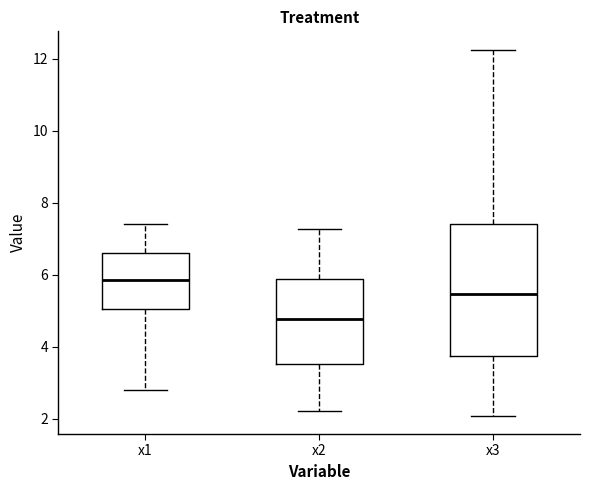

Reading left to right, read every box against the y-axis: the position of its median line, the range the box covers, and the ends of its whiskers. The values are not printed on the chart, so give them approximately, as read against the axis.

x1: median 5.8, box 5.0 to 6.6, whiskers 2.8 to 7.4
x2: median 4.8, box 3.6 to 5.8, whiskers 2.2 to 7.2
x3: median 5.4, box 3.8 to 7.4, whiskers 2.0 to 12.2